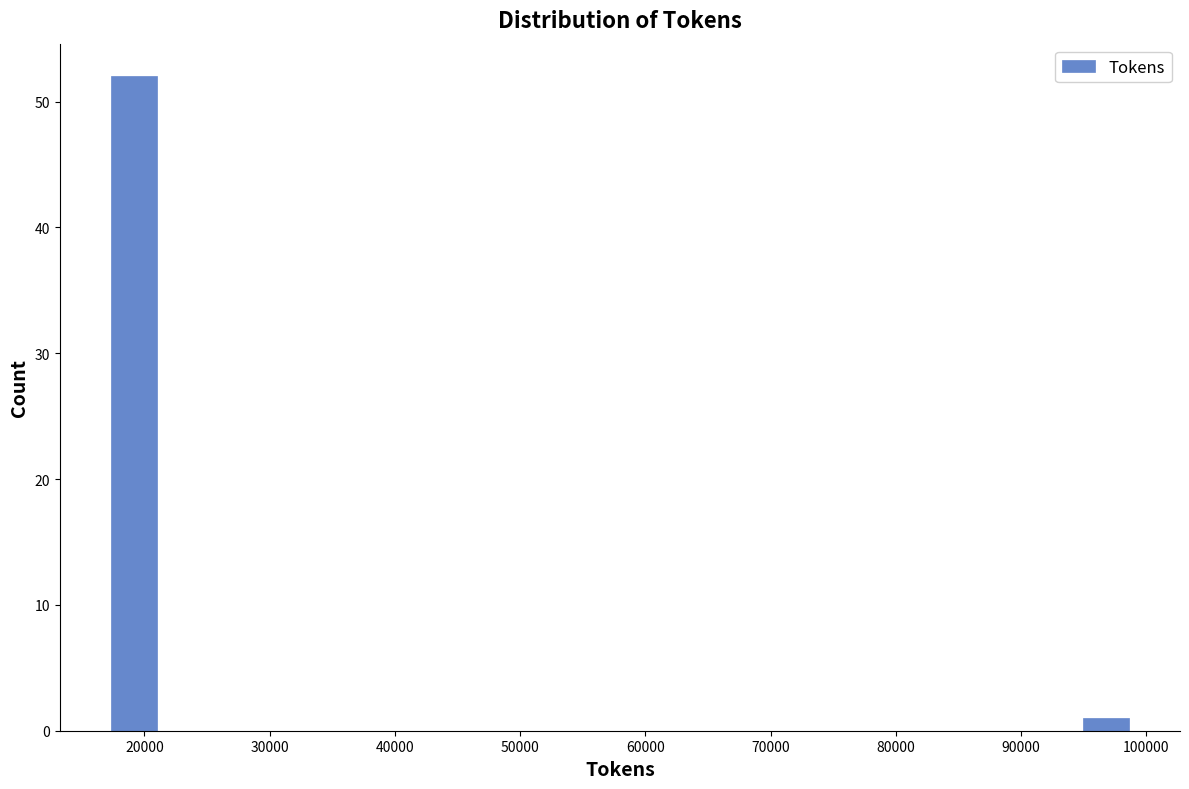

Reading left to right, transcribe this chart: for each bar, give the range it covers on the x-axis and its height. Neither the bar edges nor the heights are printed on the chart, so give them approximately, as read against the axes.

17000 to 21000: 52
21000 to 25000: 0
25000 to 29000: 0
29000 to 33000: 0
33000 to 38000: 0
38000 to 42000: 0
42000 to 46000: 0
46000 to 50000: 0
50000 to 54000: 0
54000 to 58000: 0
58000 to 62000: 0
62000 to 66000: 0
66000 to 70000: 0
70000 to 74000: 0
74000 to 78000: 0
78000 to 82000: 0
82000 to 87000: 0
87000 to 91000: 0
91000 to 95000: 0
95000 to 99000: 1